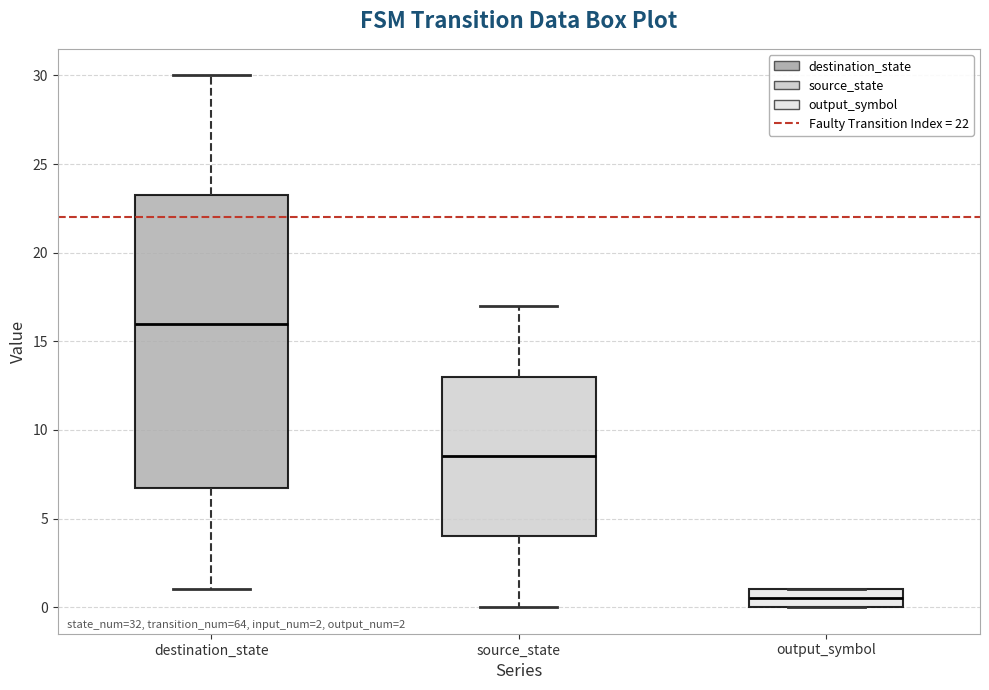

Comparing the boxes themselves (not the whiskers), which one is the tallest?

destination_state